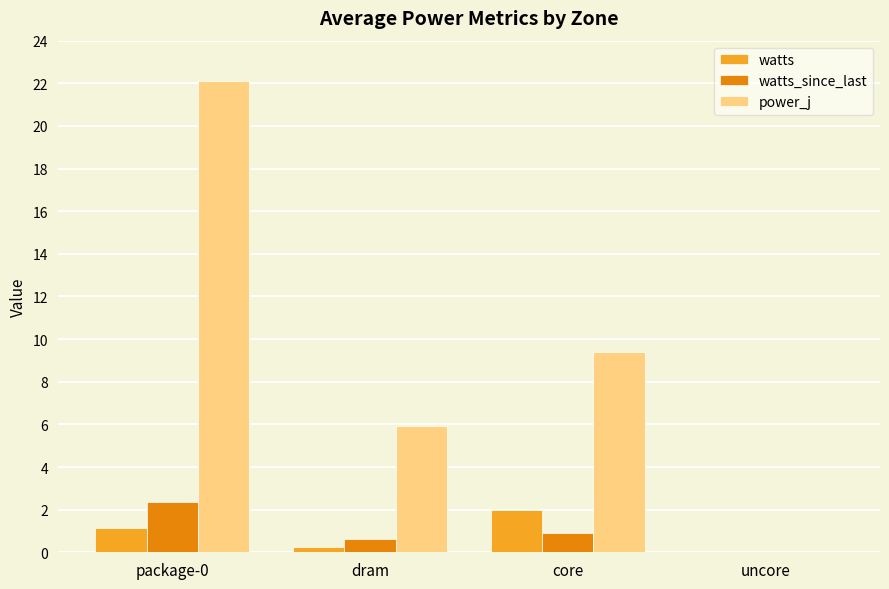

Between dram and uncore, which series saw the biggest shift?

power_j